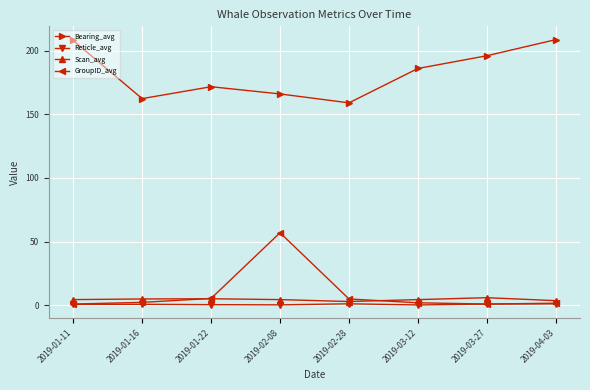

Which series has the largest range (max minus min)?

GroupID_avg